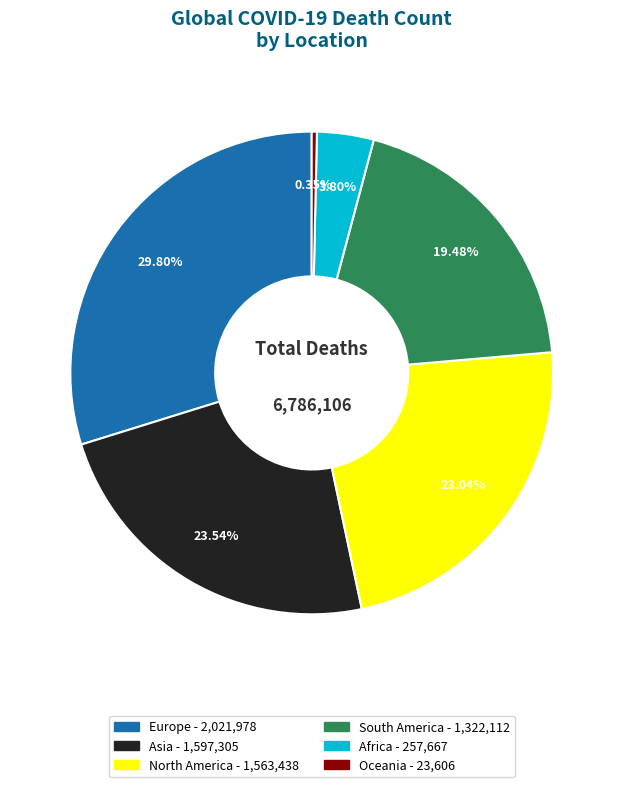

True or false: Europe accounts for 39% of the total.

False